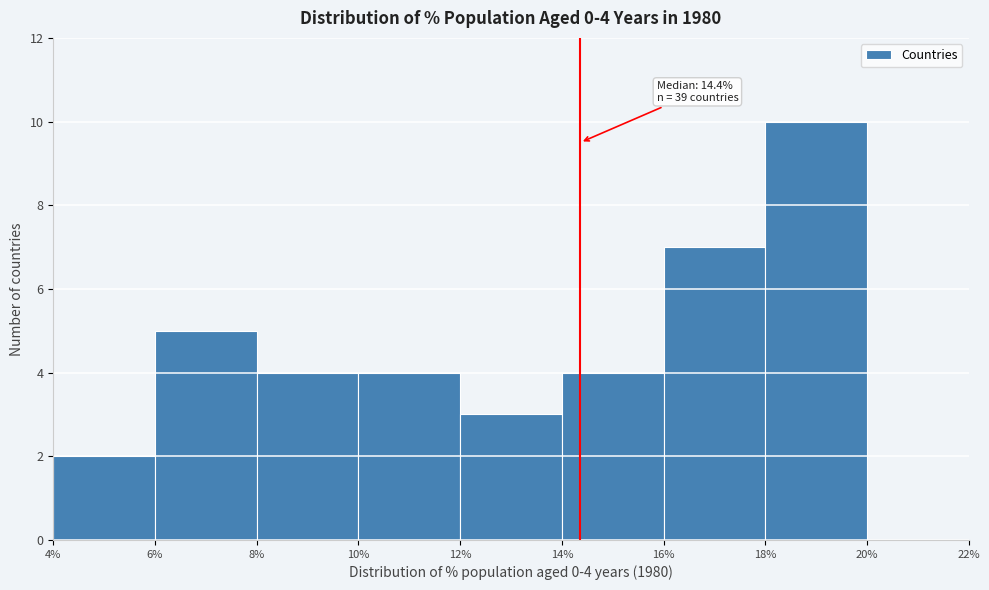

Which range on the x-axis has the tallest bar?

18% to 20%